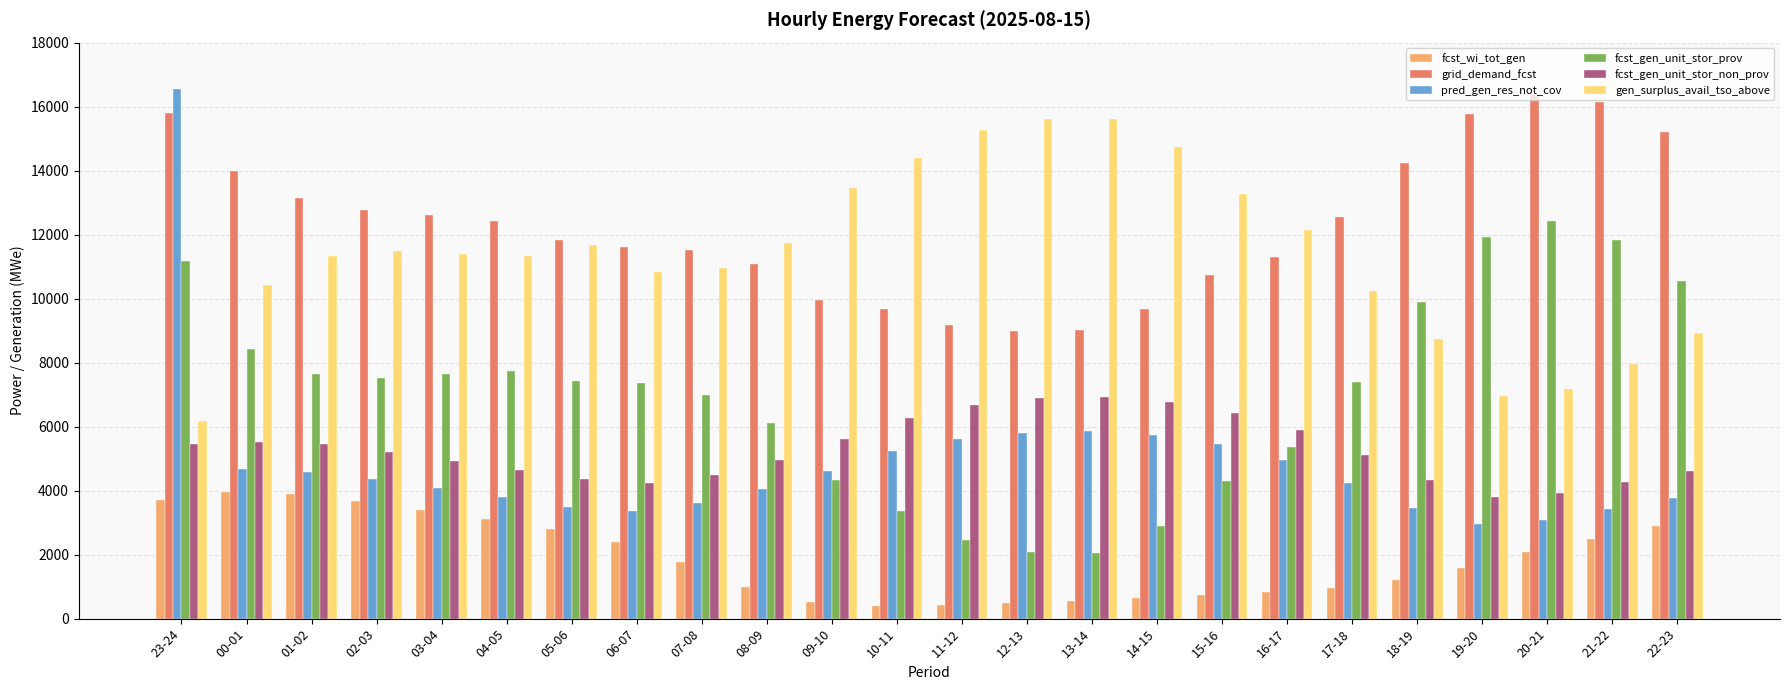

How many distinct data groups are displayed?

6